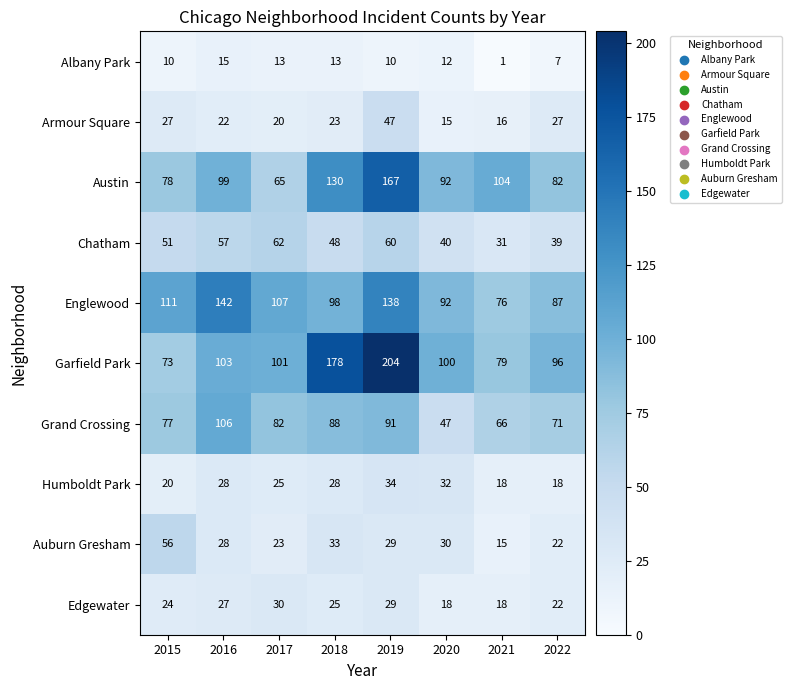

What is the difference between the maximum and minimum values in the Auburn Gresham series?

41